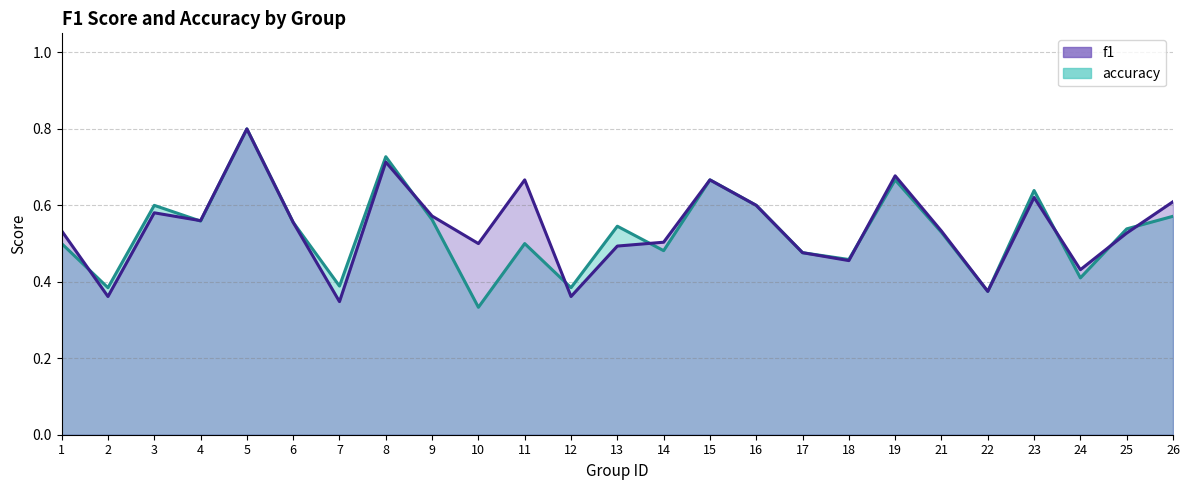

Does the chart display data point markers on the line(s)?

No